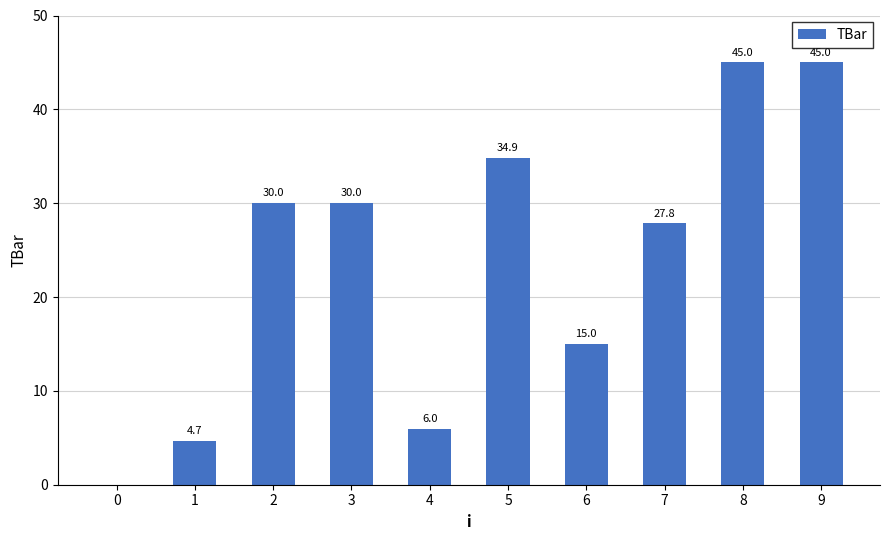

At which label is the value closest to 22?

7